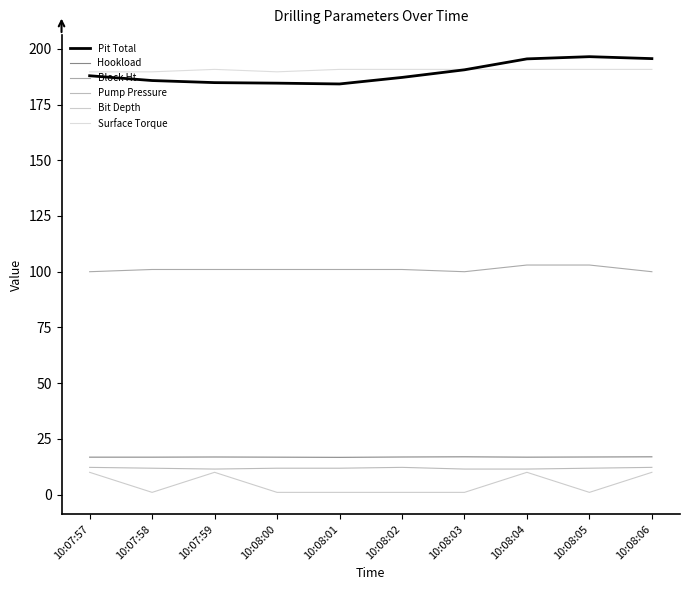

Reading right to left, extract all data points from this chart.

Pit Total: 195.6	196.5	195.5	190.6	187.2	184.2	184.6	184.8	185.8	187.9
Hookload: 16.9	16.9	16.8	16.9	16.9	16.7	16.8	16.9	16.8	16.8
Block Ht: 100.0	103.0	103.0	100.0	101.0	101.0	101.0	101.0	101.0	100.0
Pump Pressure: 12.2	11.8	11.5	11.5	12.2	11.8	11.8	11.5	11.8	12.2
Bit Depth: 10.0	1.0	10.0	1.0	1.0	1.0	1.0	10.0	1.0	10.0
Surface Torque: 190.8	190.8	190.8	190.8	190.8	190.8	189.7	190.8	189.7	189.7